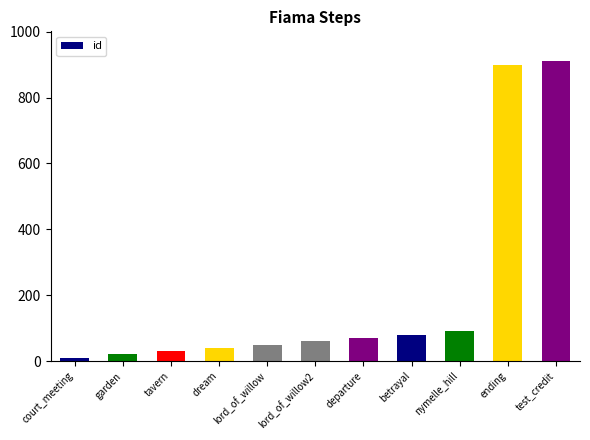

Is it true that the value at tavern is 30?

True